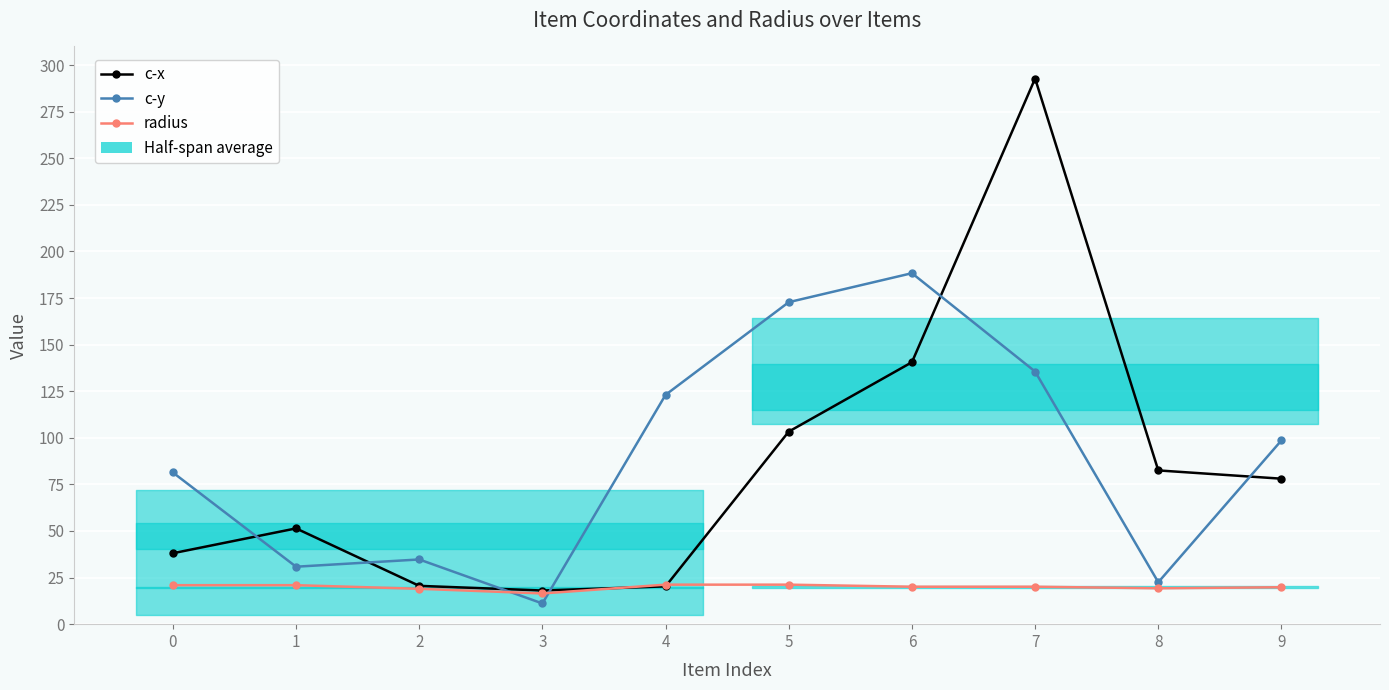

Between which two adjacent categories do c-y and c-x first intersect?

0 and 1